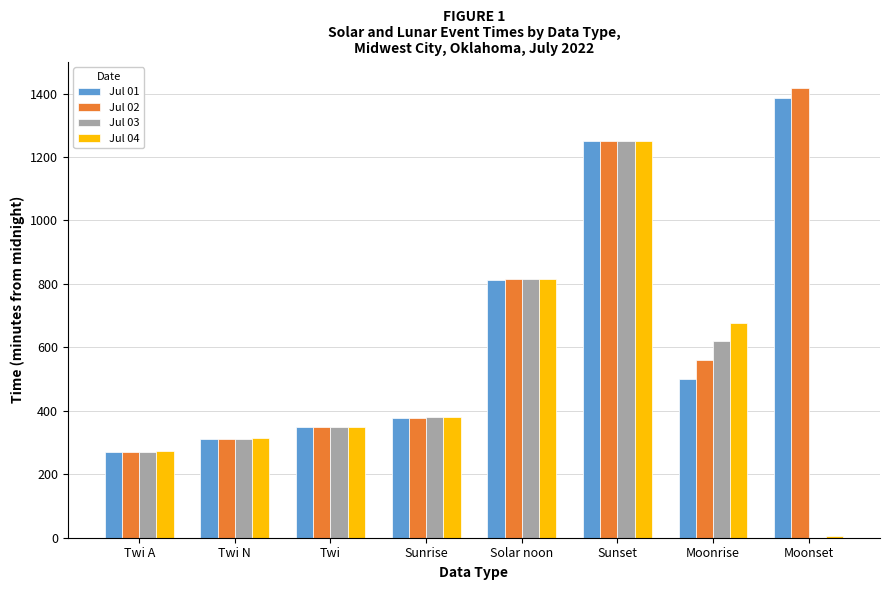

Where does the Jul 01 series first go above 500?

Solar noon